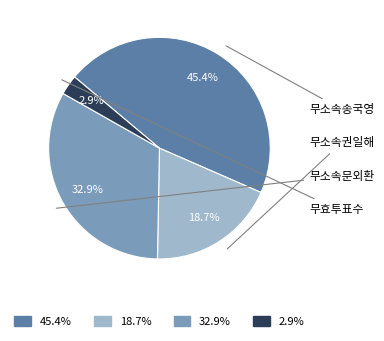

Which category has the smallest portion of the pie?

무효투표수